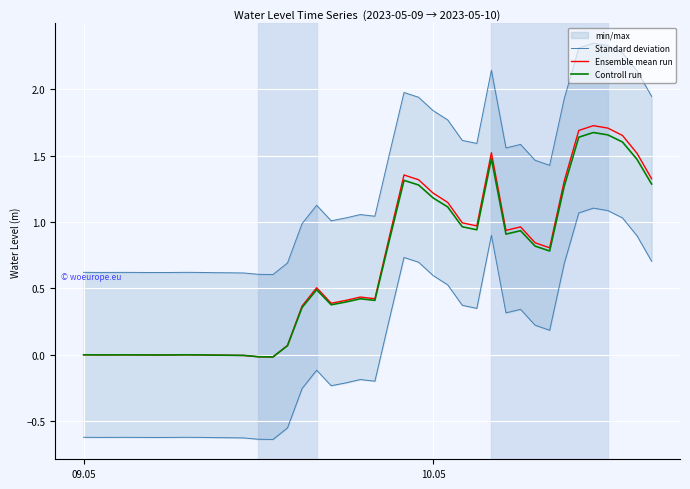

What is the value of the Standard deviation point at the 27th from the left?

0.4